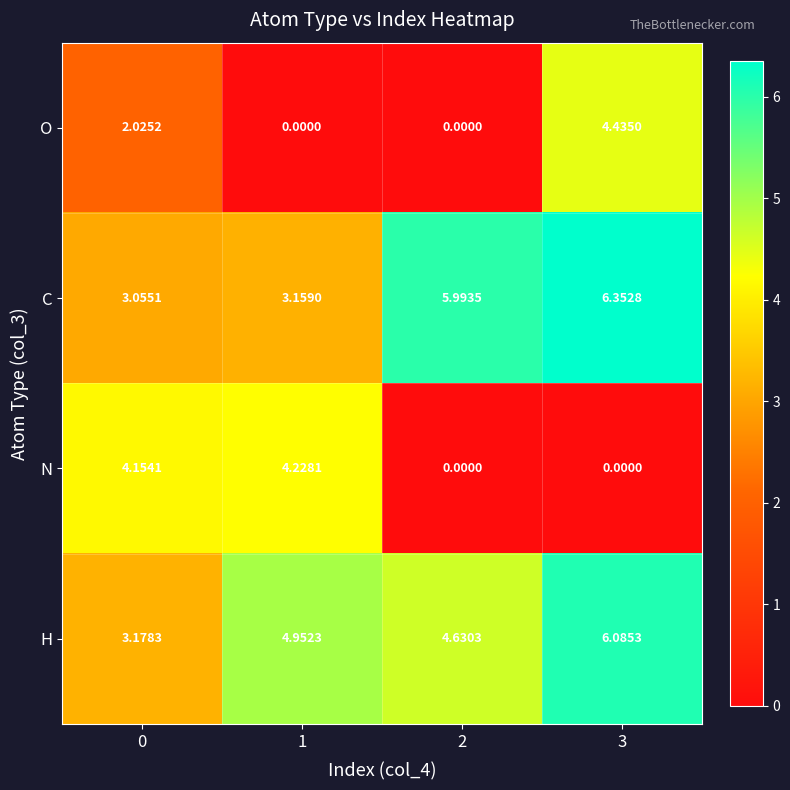

Which series changed the most between 0 and 1?

O